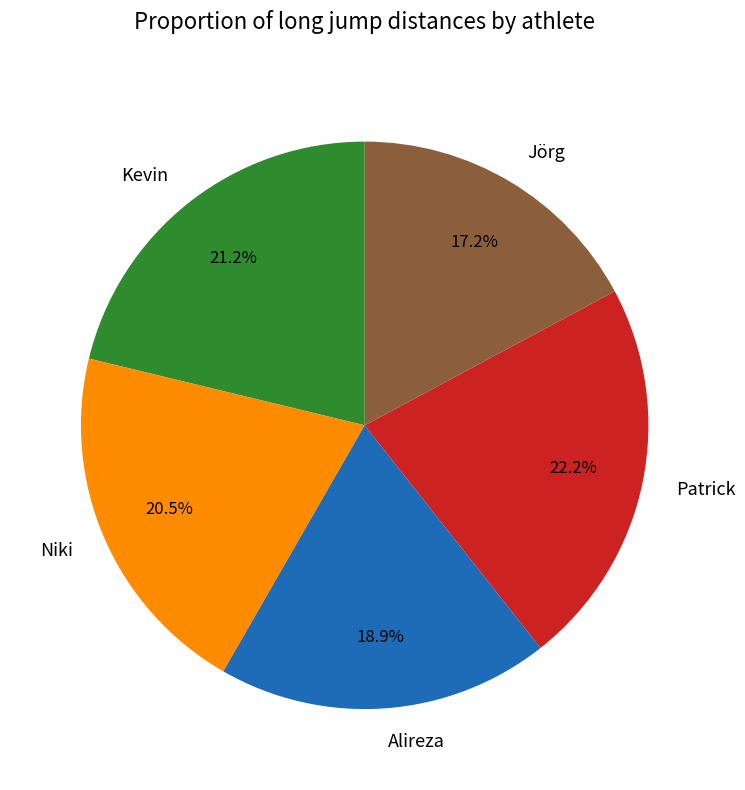

Which slice is the smallest?

Jörg